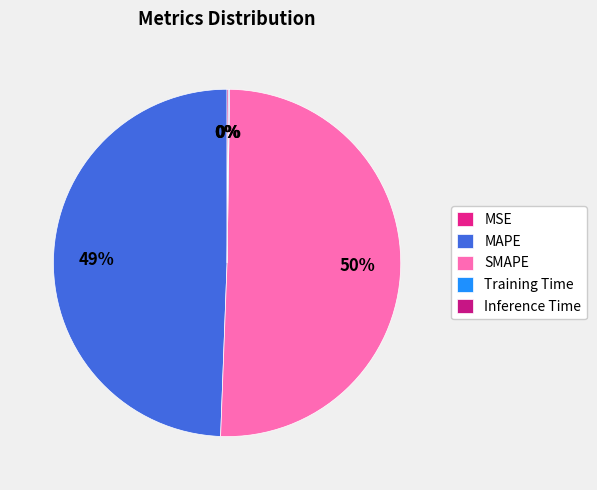

Rank the categories by value from lowest to highest.

MSE, Training Time, Inference Time, MAPE, SMAPE